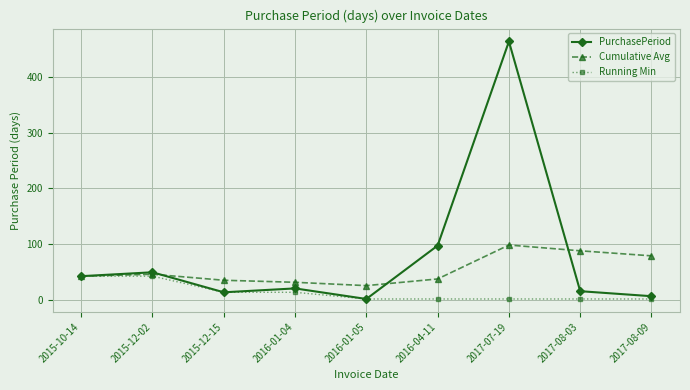

What is the sum of all Cumulative Avg values?

479.3